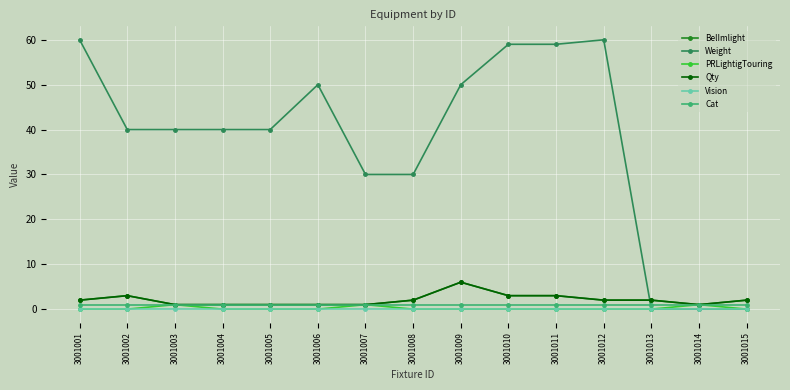

Reading right to left, extract all data points from this chart.

BelImlight: 2	1	2	2	3	3	6	2	1	1	1	1	1	3	2
Weight: 0	0	0	60	59	59	50	30	30	50	40	40	40	40	60
PRLightigTouring: 0	1	0	0	0	0	0	0	1	0	0	0	1	0	0
Qty: 2	1	2	2	3	3	6	2	1	1	1	1	1	3	2
Vision: 0	0	0	0	0	0	0	0	0	0	0	0	0	0	0
Cat: 1	1	1	1	1	1	1	1	1	1	1	1	1	1	1